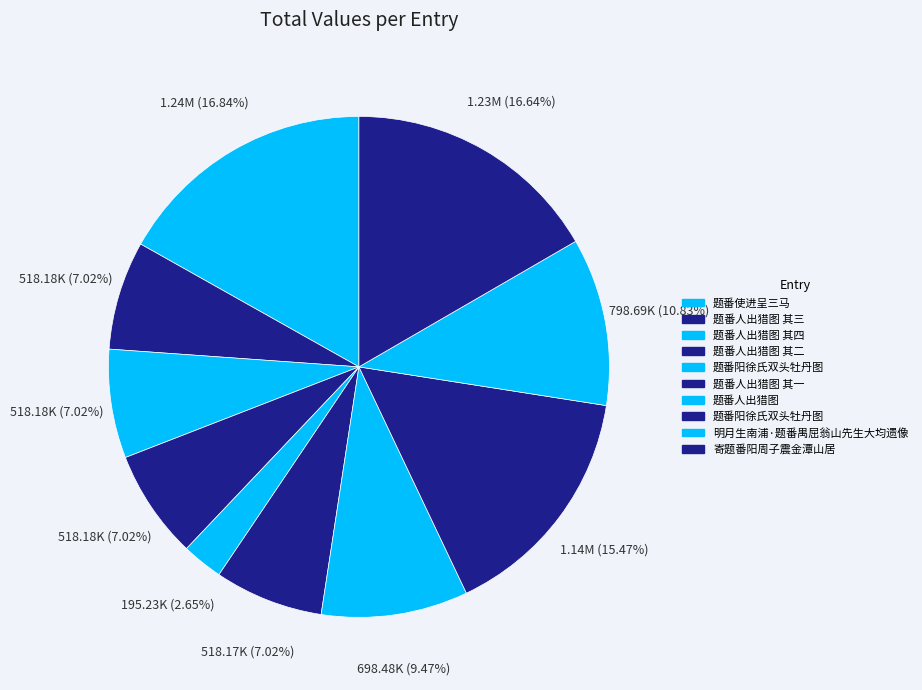

To the nearest percent, what is the average slice percentage?

10%